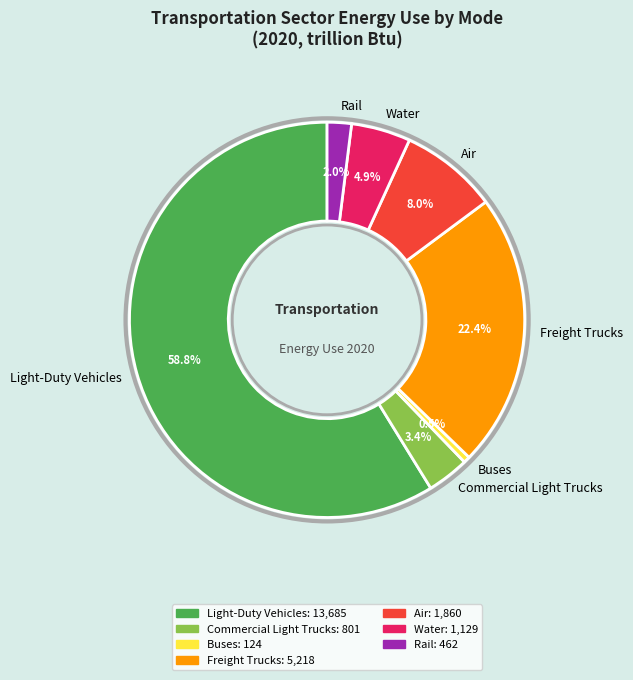

What is the total percentage of Freight Trucks and Water?

27.3%